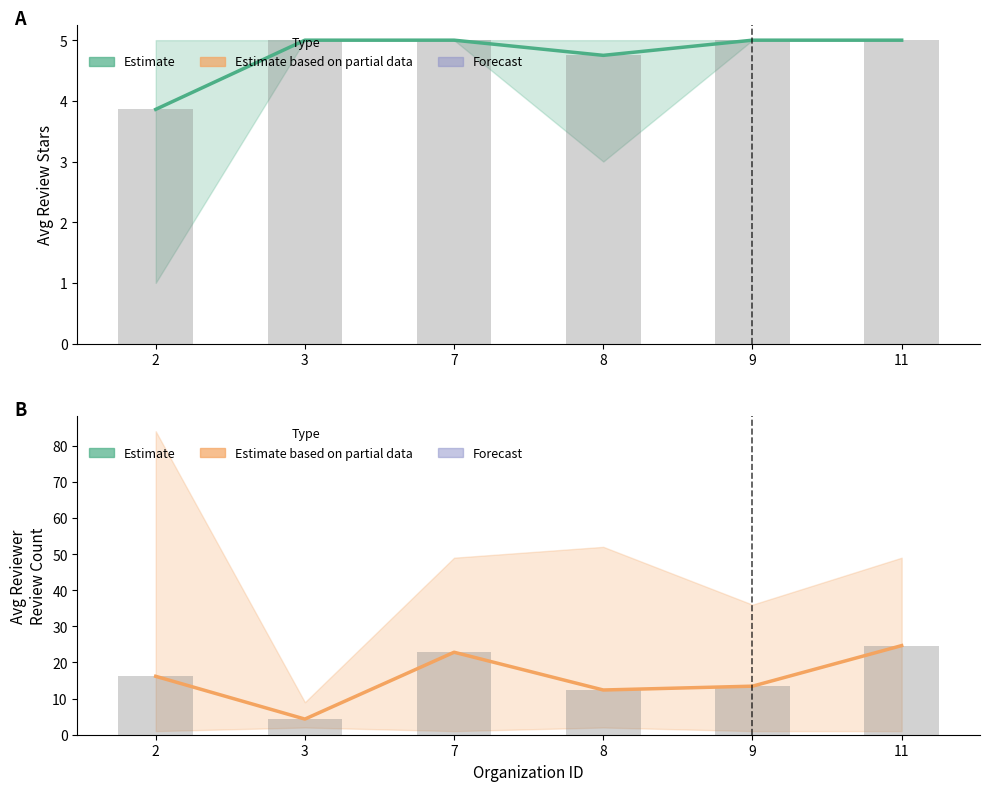

What is the difference between the second highest and minimum values in the Avg ReviewerReviewsCount series?

18.5